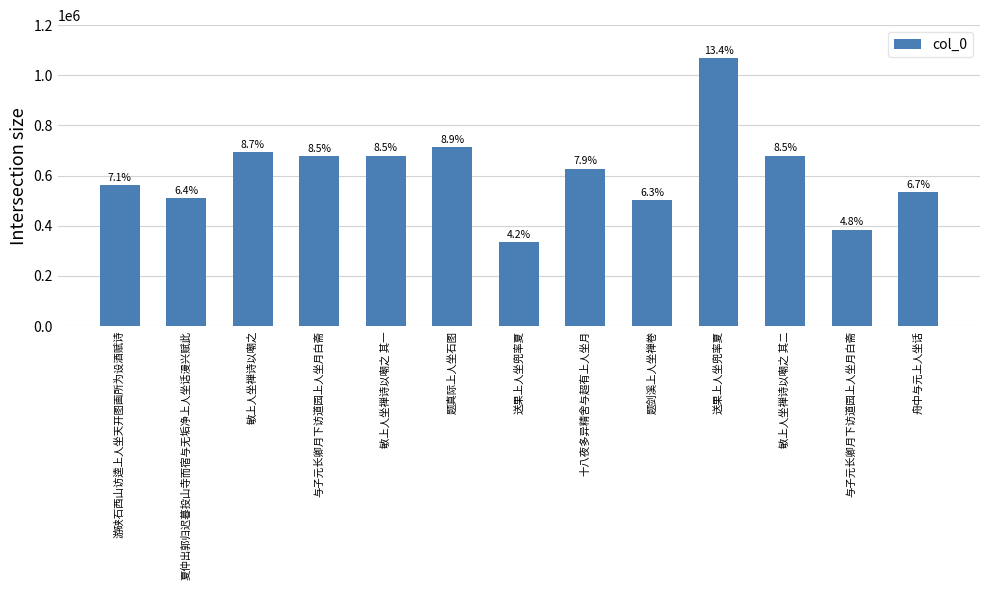

Rank the categories by value from lowest to highest.

送果上人坐兜率夏, 与子元长卿月下访道园上人坐月白斋, 题剑溪上人坐禅卷, 夏仲出郭归迟暮投山寺而宿与无垢净上人坐话漫兴赋此, 舟中与元上人坐话, 游硖石西山访逵上人坐天开图画所为设酒赋诗, 十八夜多异精舍与超有上人坐月, 与子元长卿月下访道园上人坐月白斋, 敏上人坐禅诗以嘲之 其一, 敏上人坐禅诗以嘲之 其二, 敏上人坐禅诗以嘲之, 题真际上人坐石图, 送果上人坐兜率夏